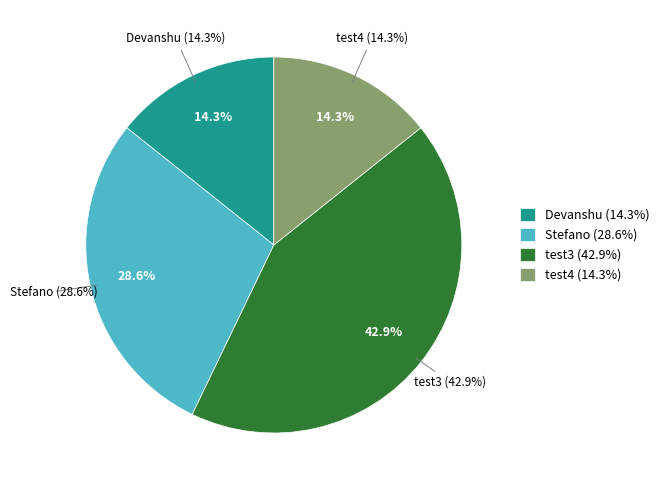

What percentage is the Stefano slice, to the nearest percent?

29%